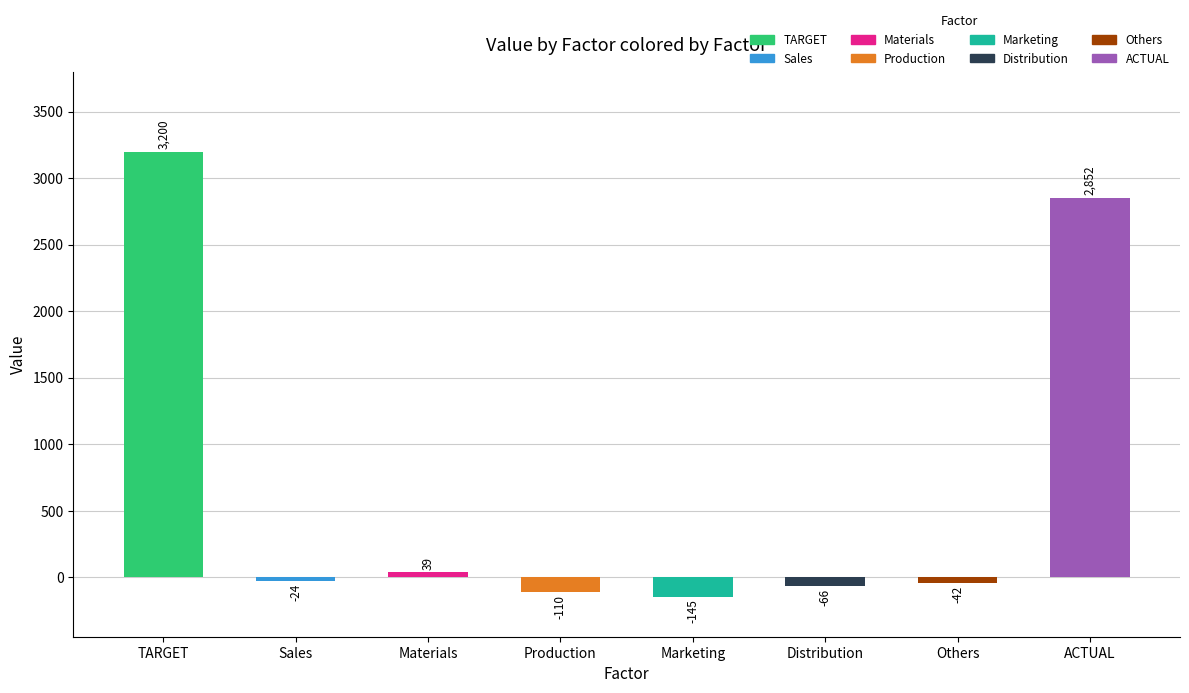

The value at ACTUAL is 3919. True or false?

False